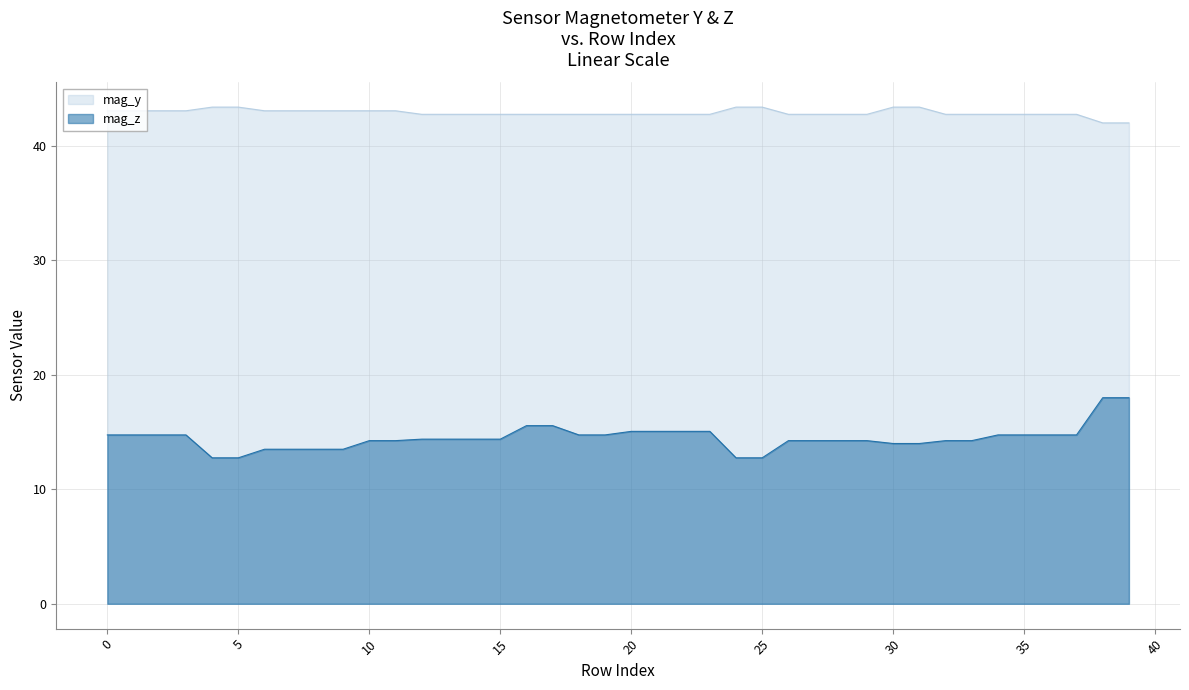

Where is mag_z nearest to the value 15?

20